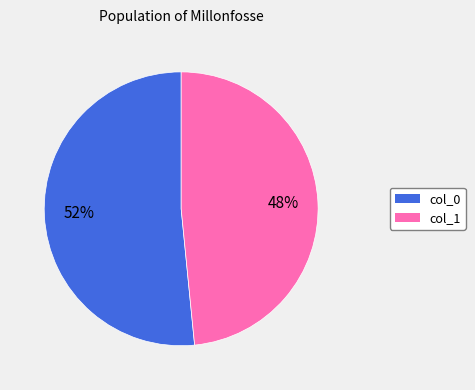

Count the number of slices in the pie.

2